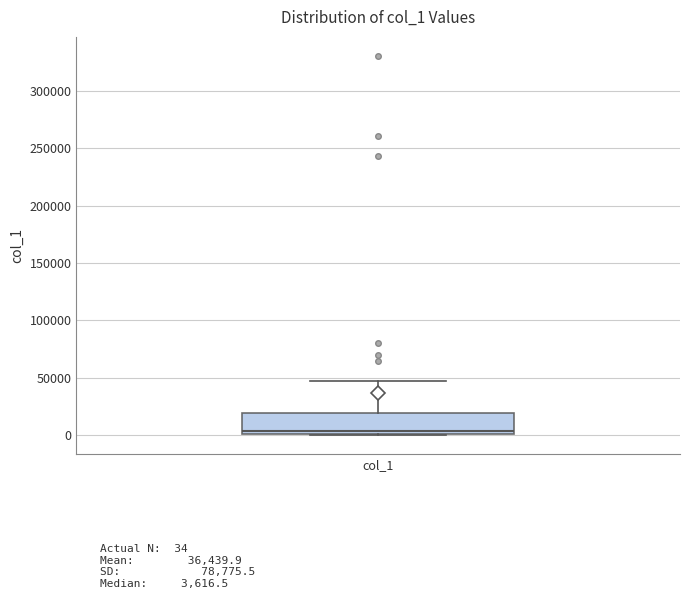

Read this box plot against the y-axis: the position of the median line, the range covered by the box, and the ends of both whiskers. The values are not printed on the chart, so give them approximately, as read against the axis.

median 5000, box 0 to 20000, whiskers 0 to 45000